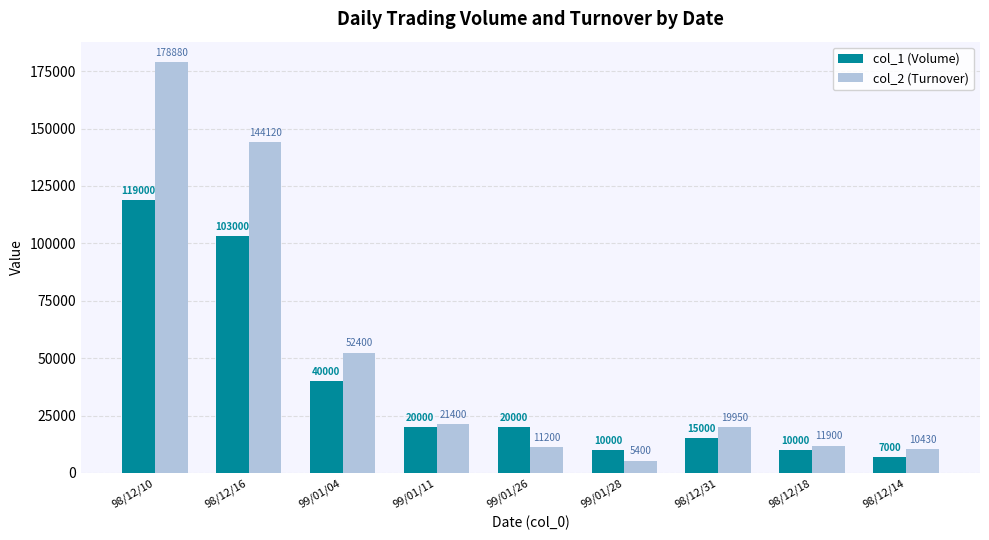

Which series has the largest total across all categories?

col_2 (Turnover)